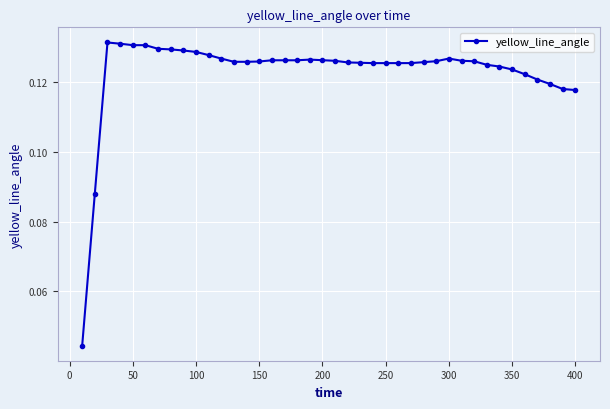

How many values are between 0 and 1?

40